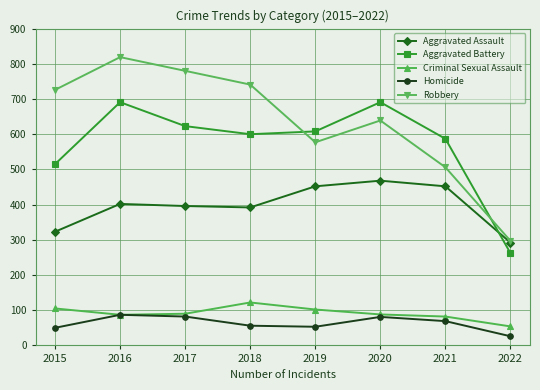

What are all the series names shown in the legend?

Aggravated Assault, Aggravated Battery, Criminal Sexual Assault, Homicide, Robbery